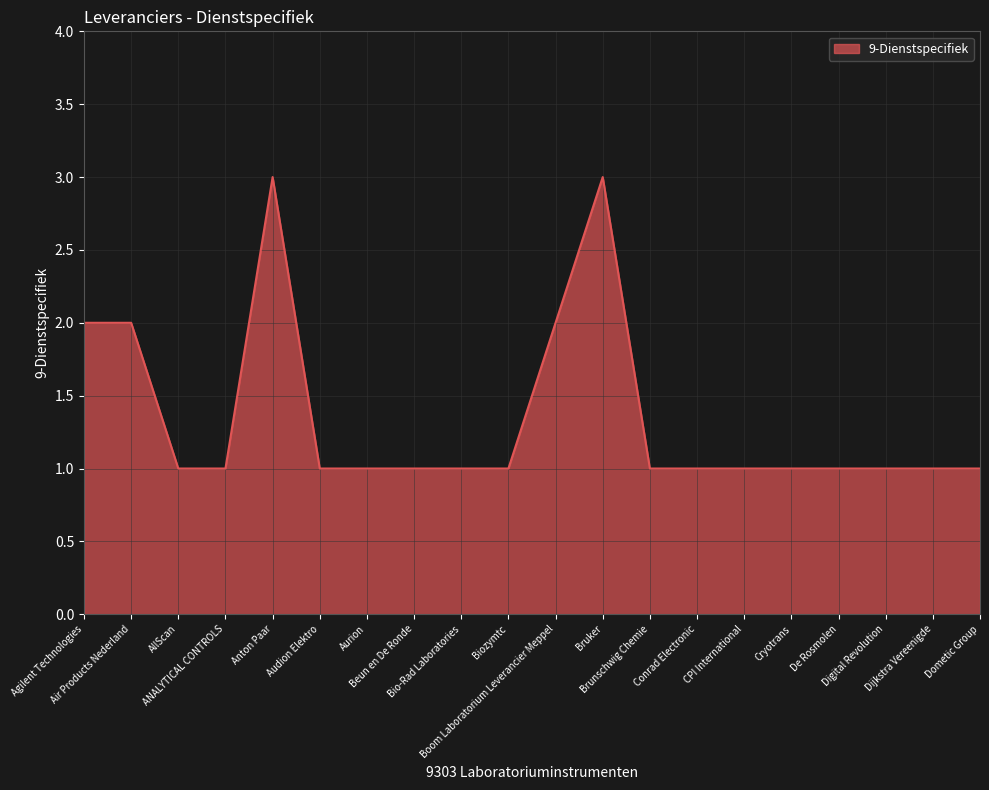

Count the values in the range 1 to 2.

18